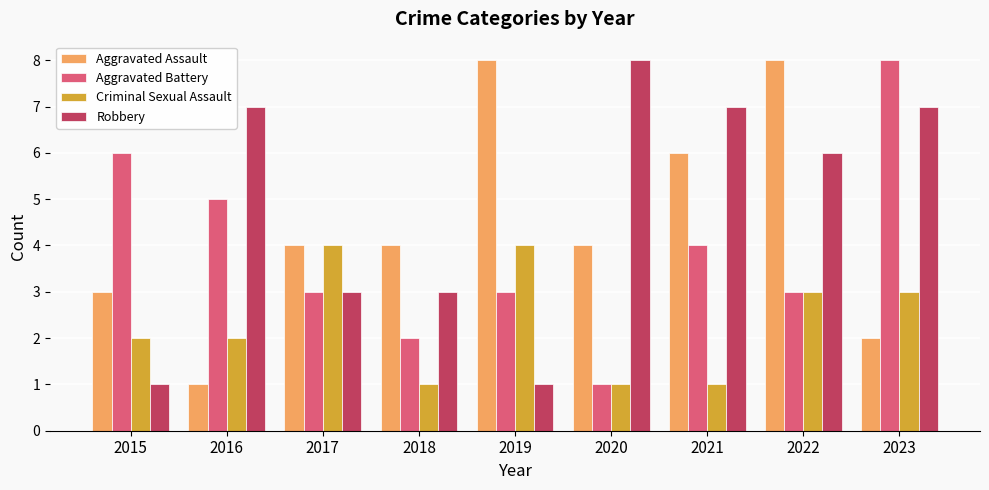

How many bars are there in each group?

4